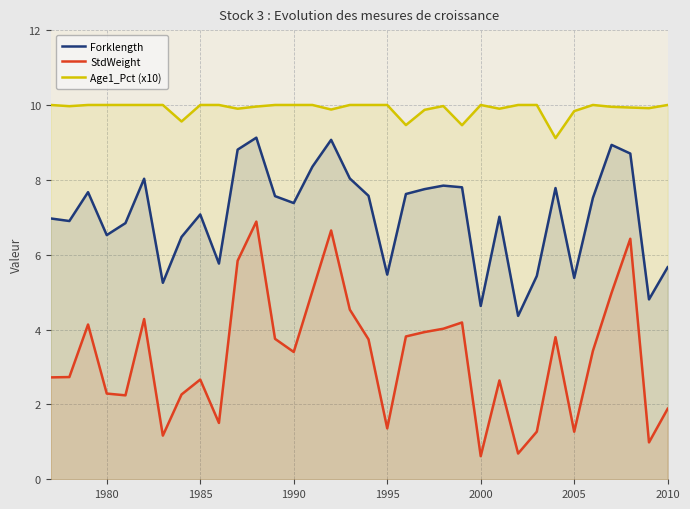

Which series has the largest total across all categories?

Age1_Pct (x10)